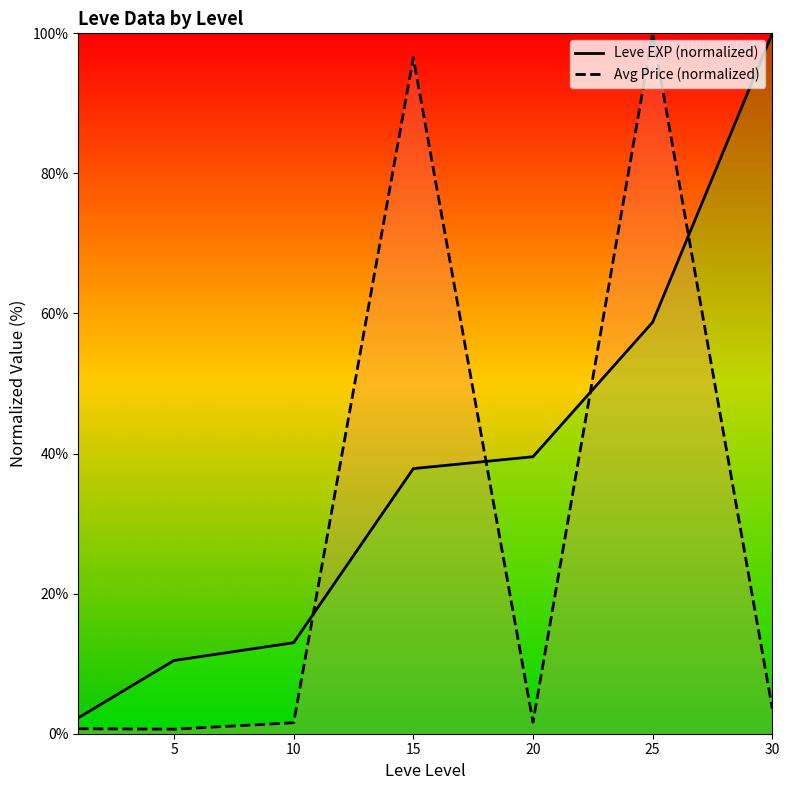

What is the average value of the Leve EXP (normalized) series?

37.4